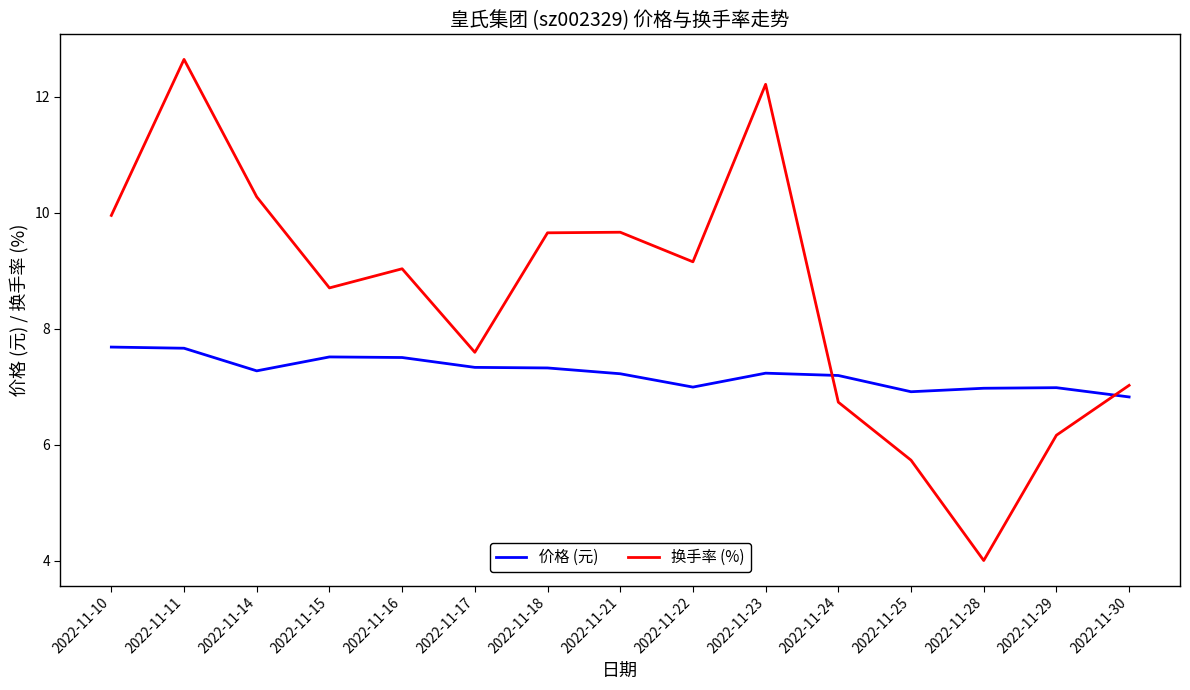

How many lines are shown in the chart?

2